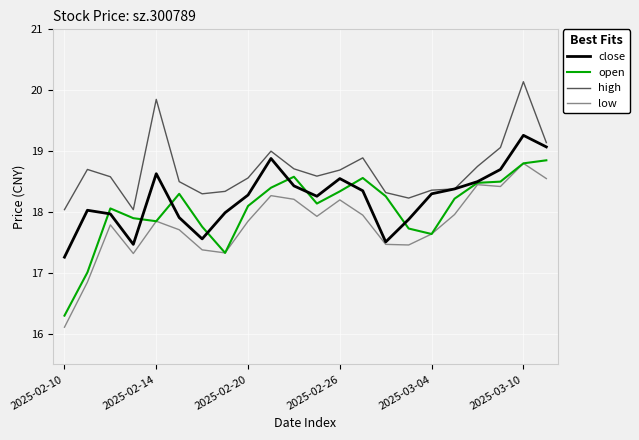

Which series has the largest total across all categories?

high